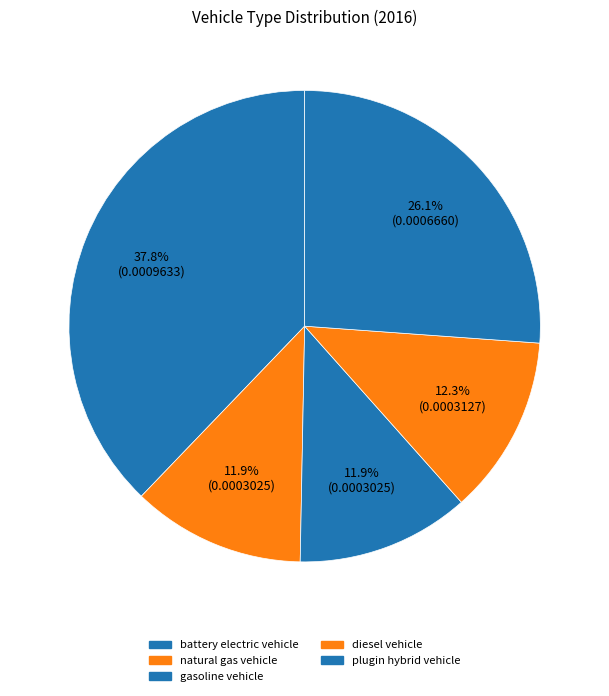

What percentage is the battery electric vehicle slice, to the nearest percent?

38%